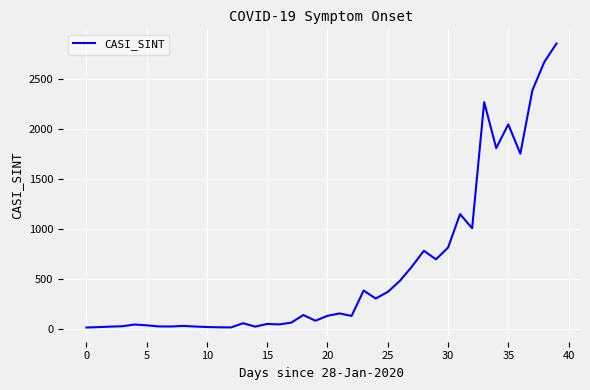

What is the maximum value shown in the chart?

2854